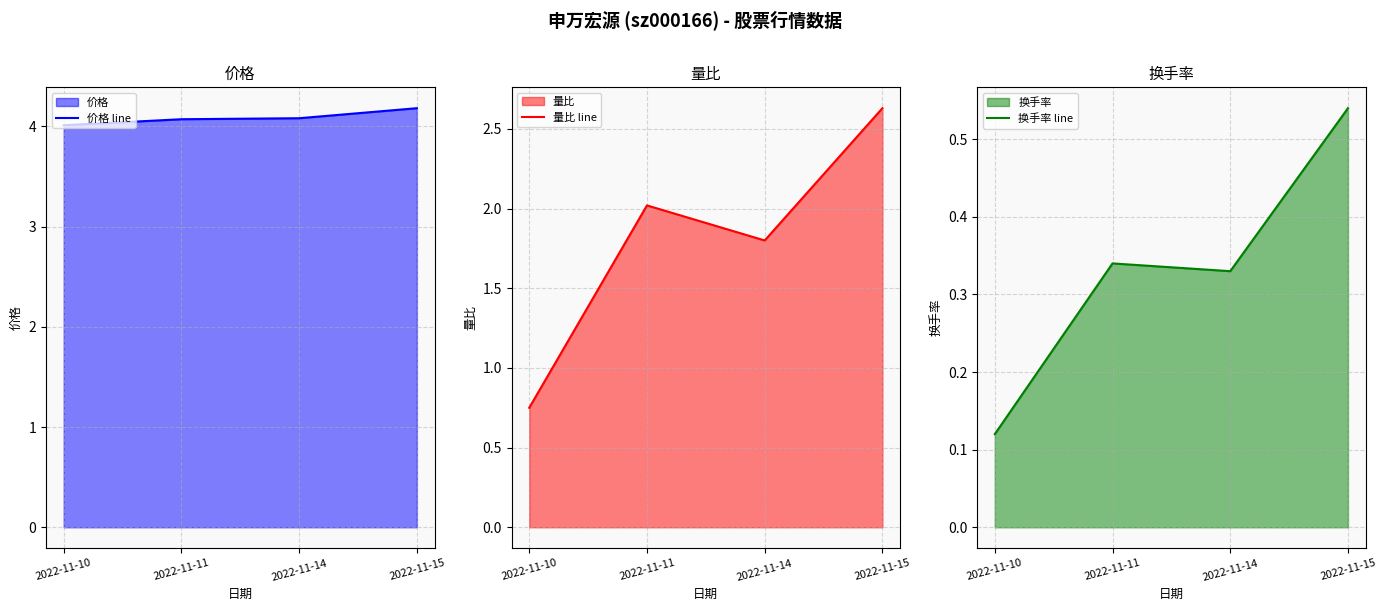

Where is 量比 line nearest to the value 1?

2022-11-10